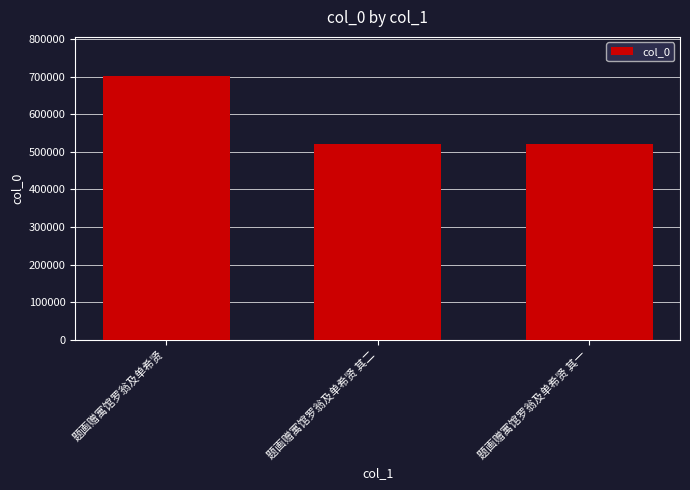

What is the label of the 1st bar from the left?

题画赠寓馆罗翁及单希贤